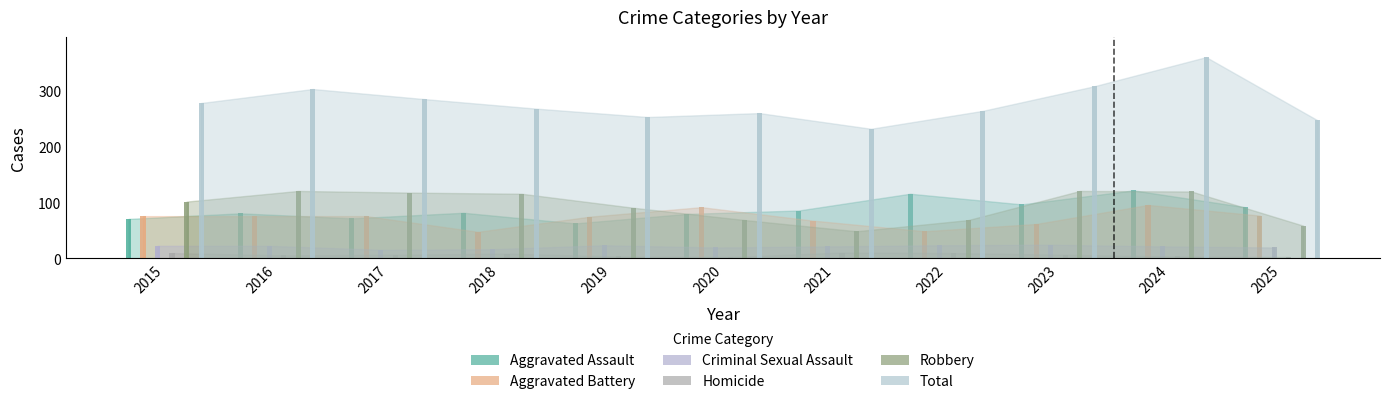

What is the value of the Robbery bar at the 8th from the left?

68